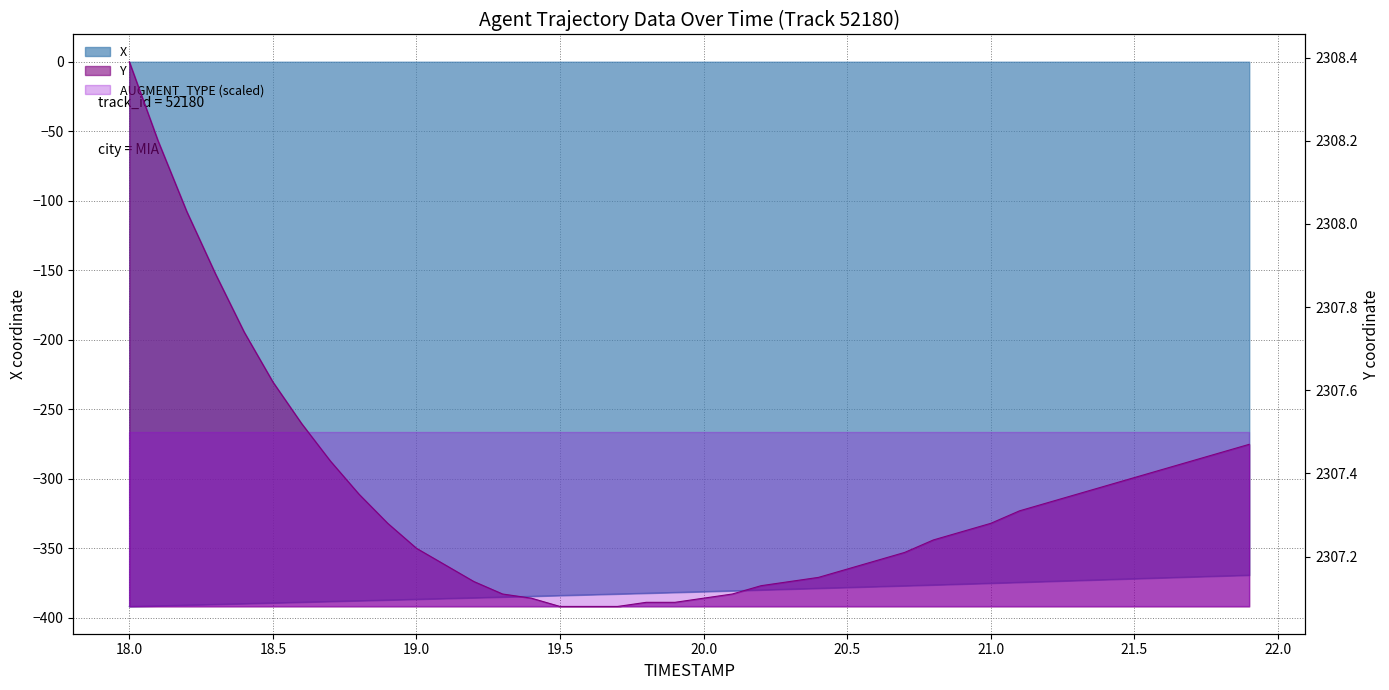

Which series has the largest range (max minus min)?

X